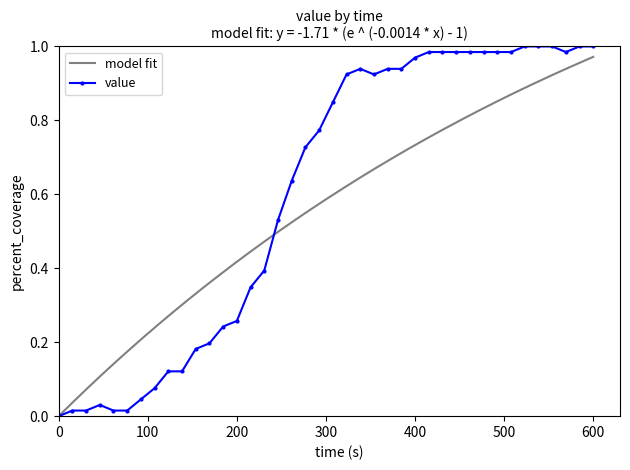

Is this an area chart (filled region under the line)?

No